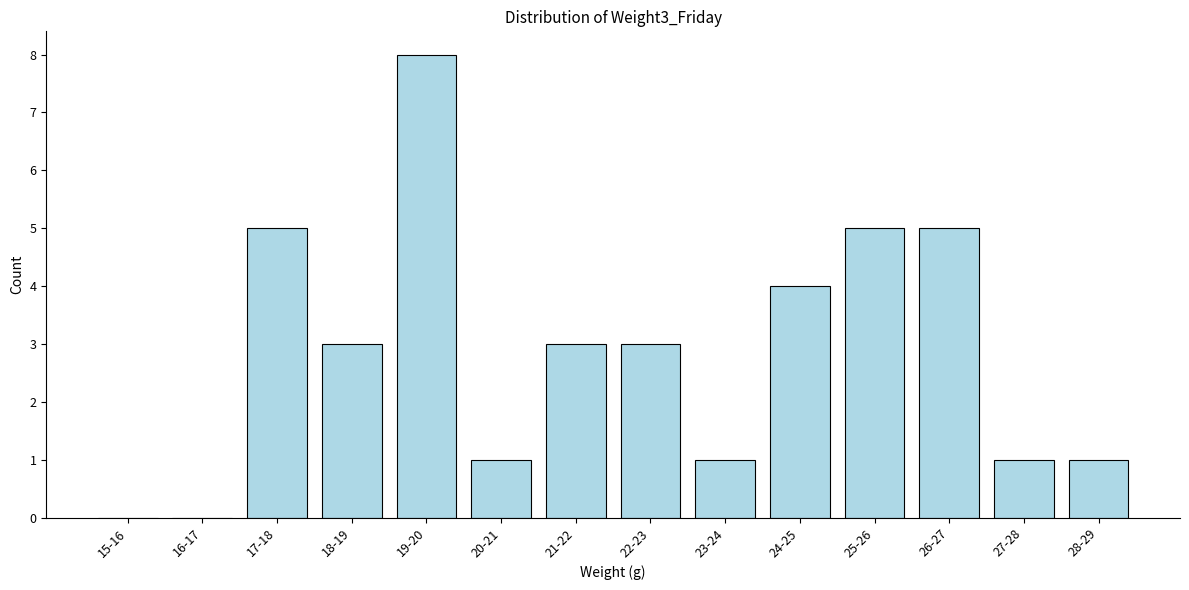

Reading left to right, list all the values displayed in this chart.

15-16=0	16-17=0	17-18=5	18-19=3	19-20=8	20-21=1	21-22=3	22-23=3	23-24=1	24-25=4	25-26=5	26-27=5	27-28=1	28-29=1